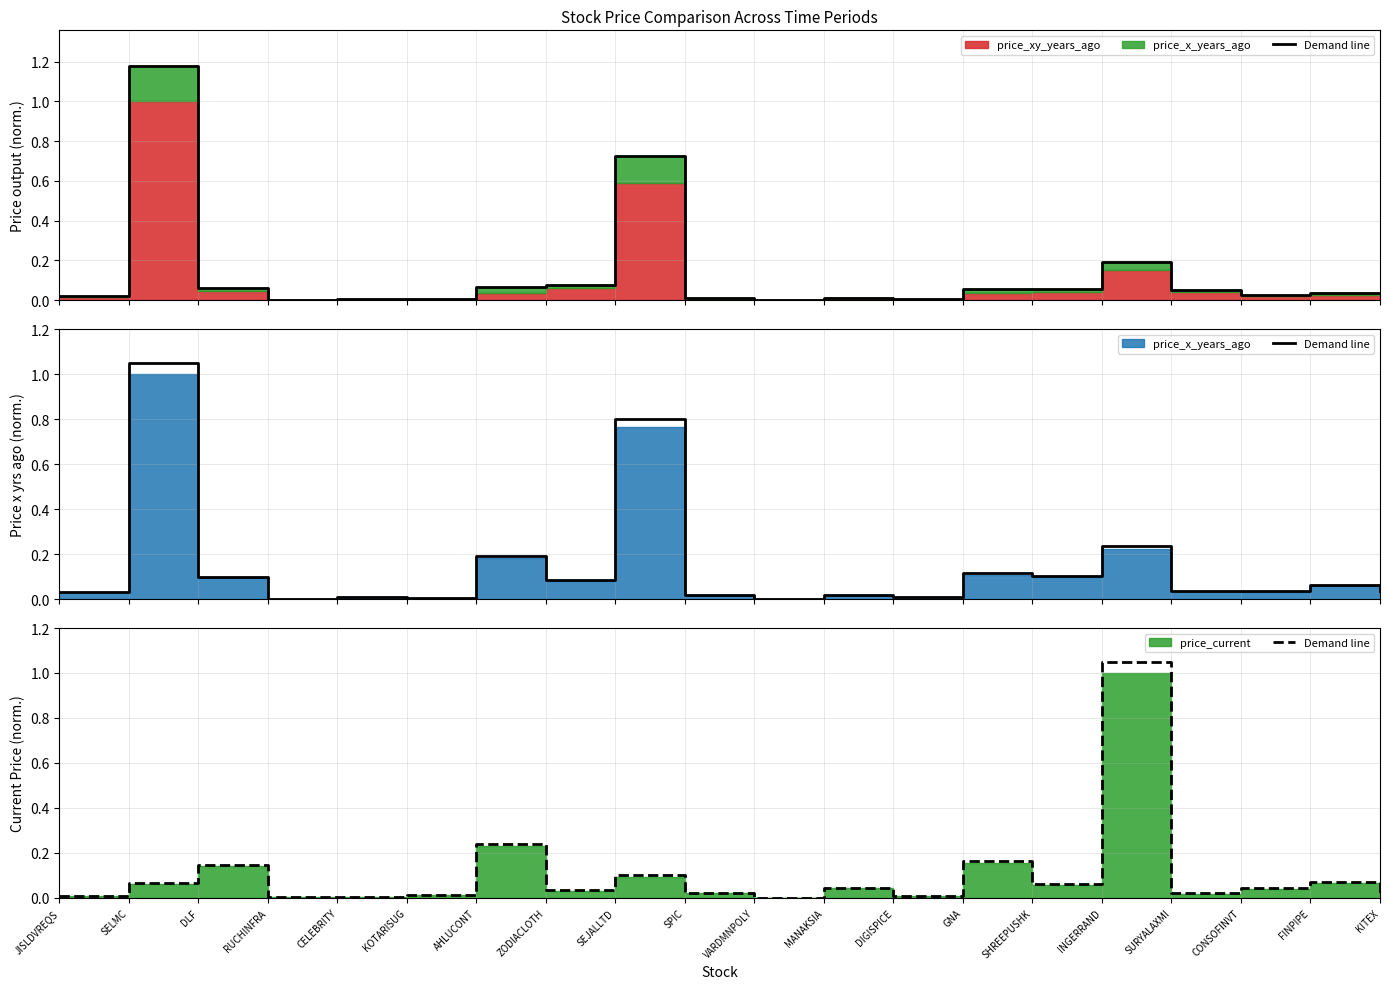

Does the chart have visible grid lines?

Yes